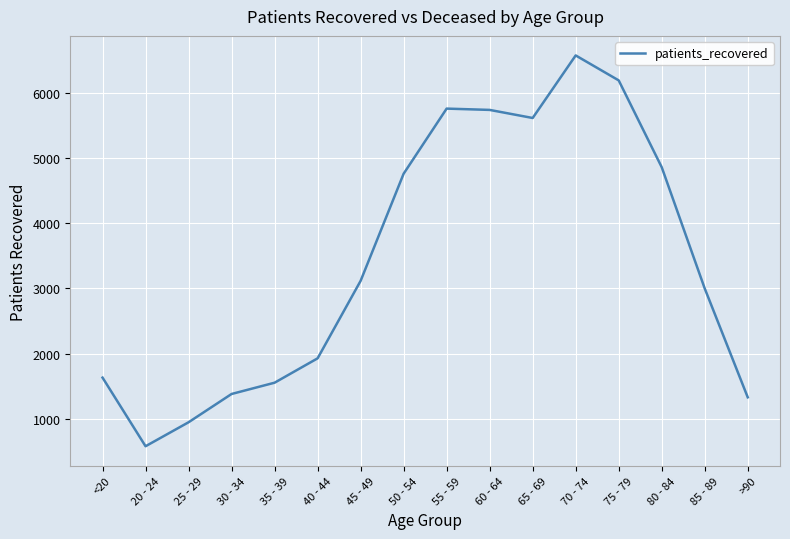

What is the minimum value shown in the chart?

578